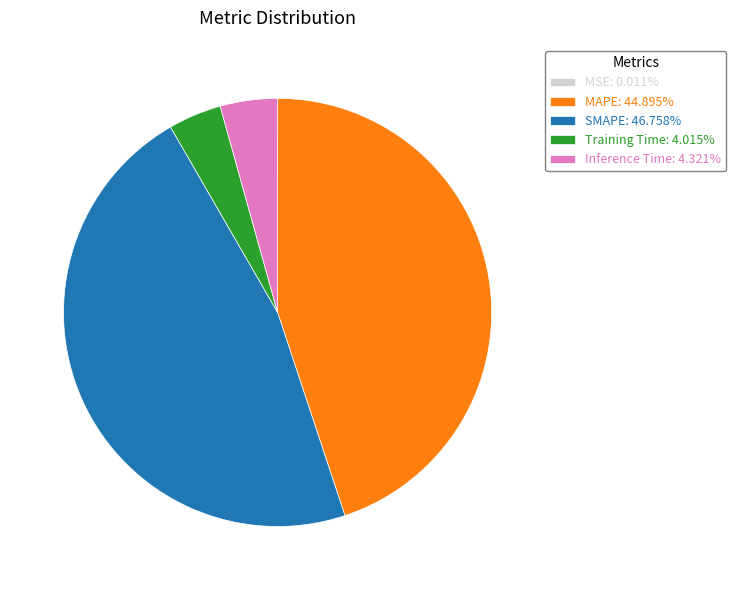

Is Training Time the majority of the pie?

No